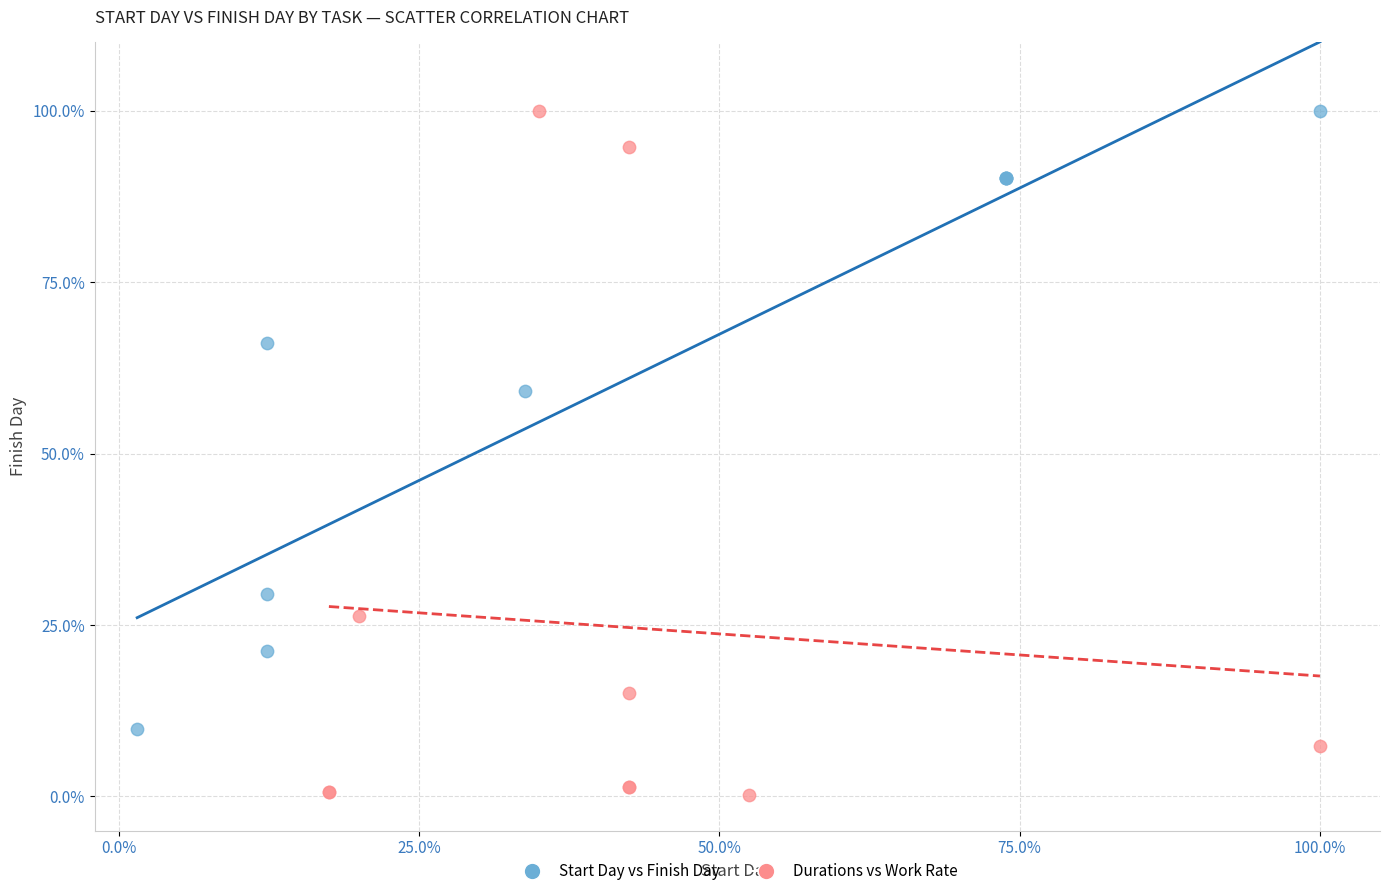

Which series has the widest spread of Y values?

Durations vs Work Rate